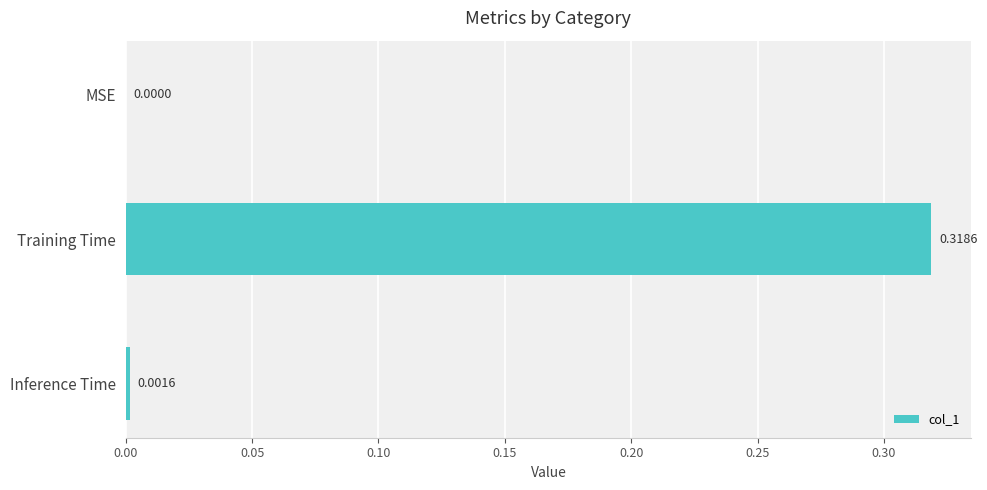

Between Training Time and Inference Time, which is larger?

Training Time